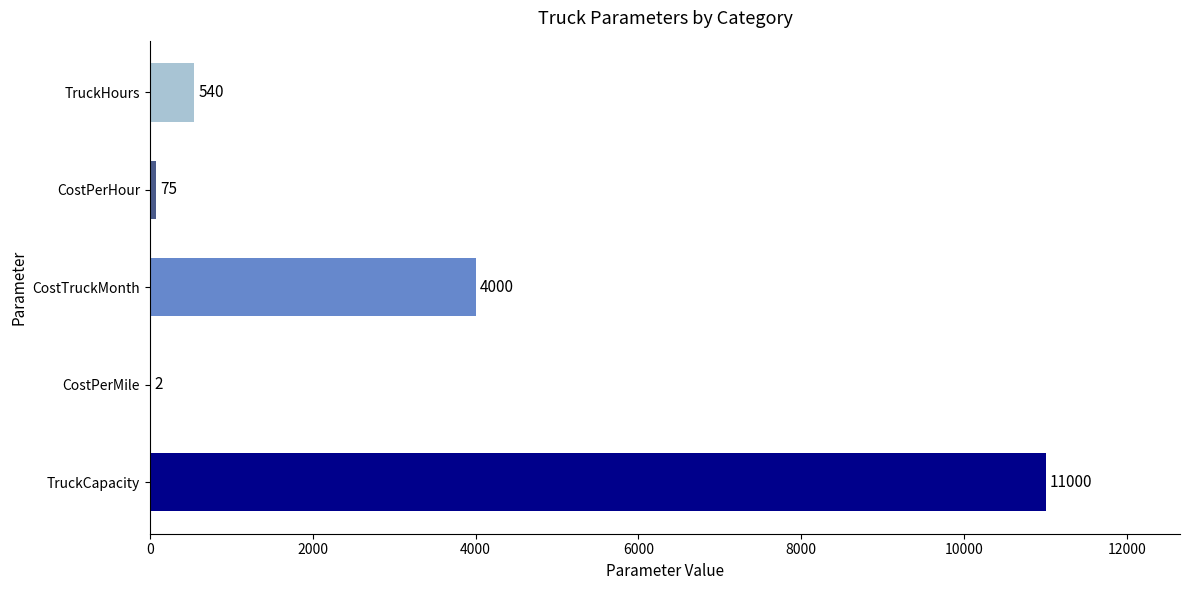

What is the sum of all values?

15617